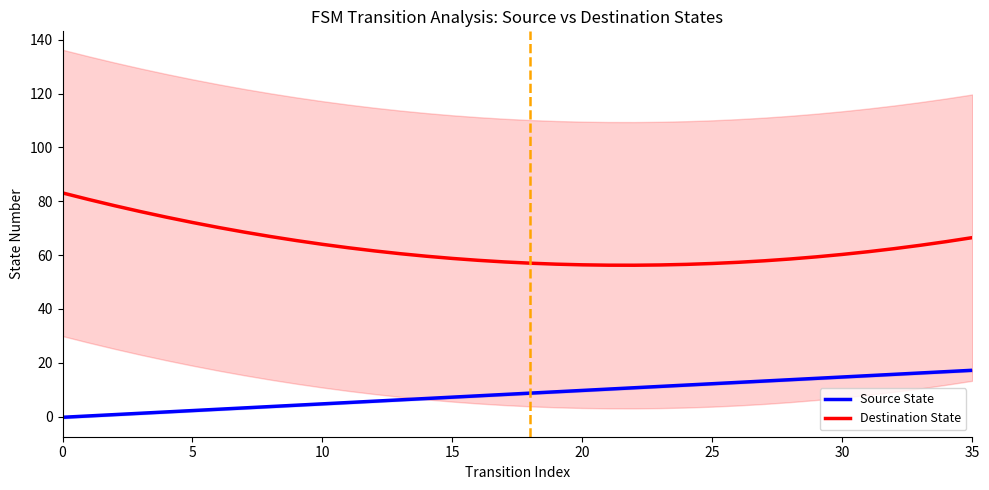

At which label is Source State closest to 8?

16